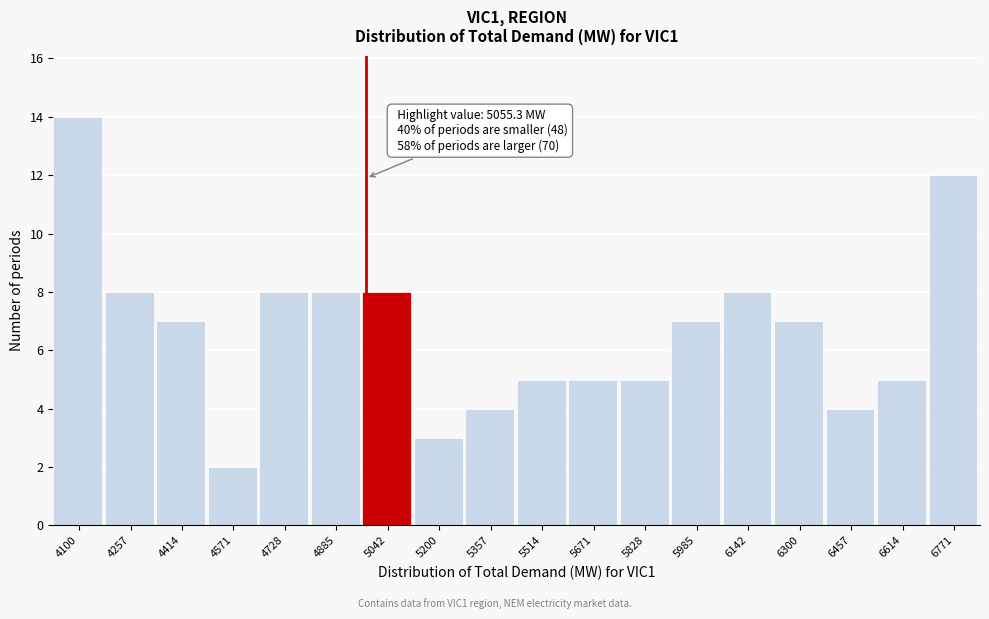

Reading left to right, what are all the values shown in this chart?

14	8	7	2	8	8	8	3	4	5	5	5	7	8	7	4	5	12